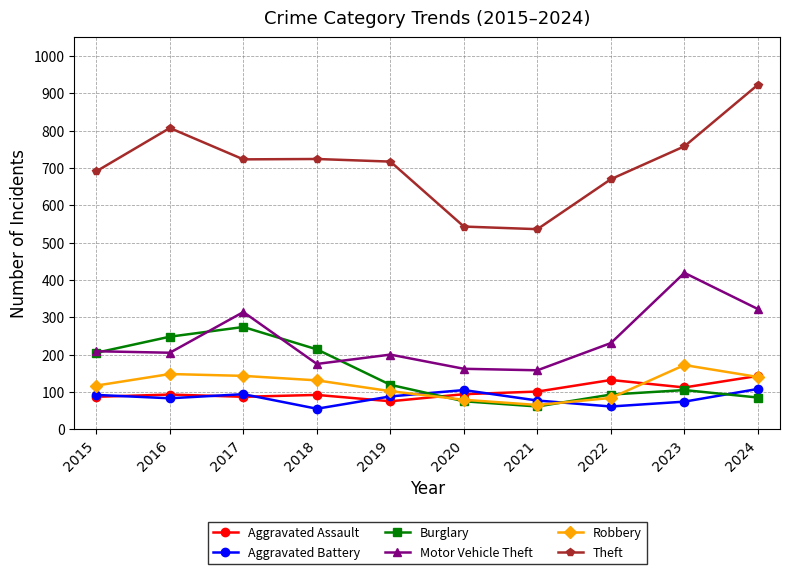

The Motor Vehicle Theft series shows 279 at 2016. True or false?

False